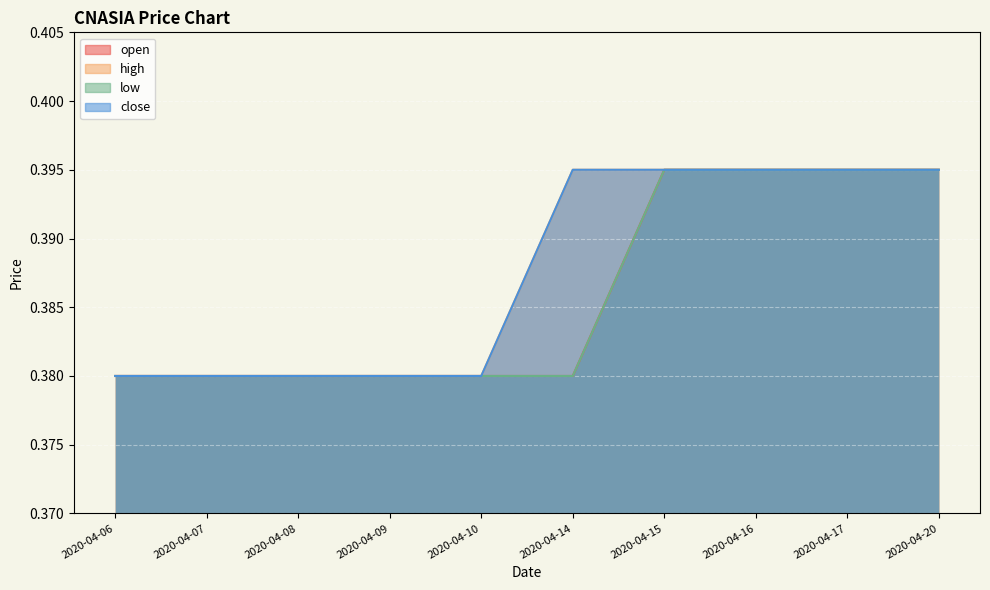

What are all the series names shown in the legend?

open, high, low, close